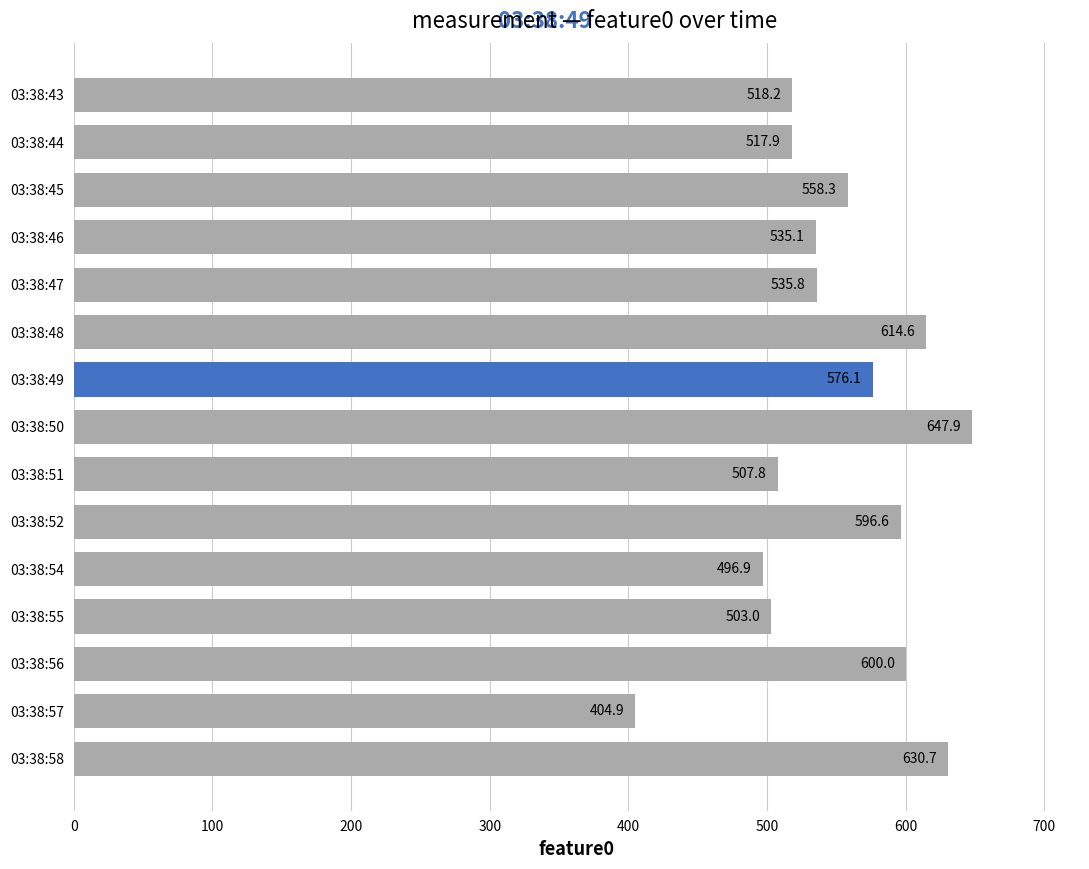

Is it true that the value at 03:38:45 is 981.3?

False